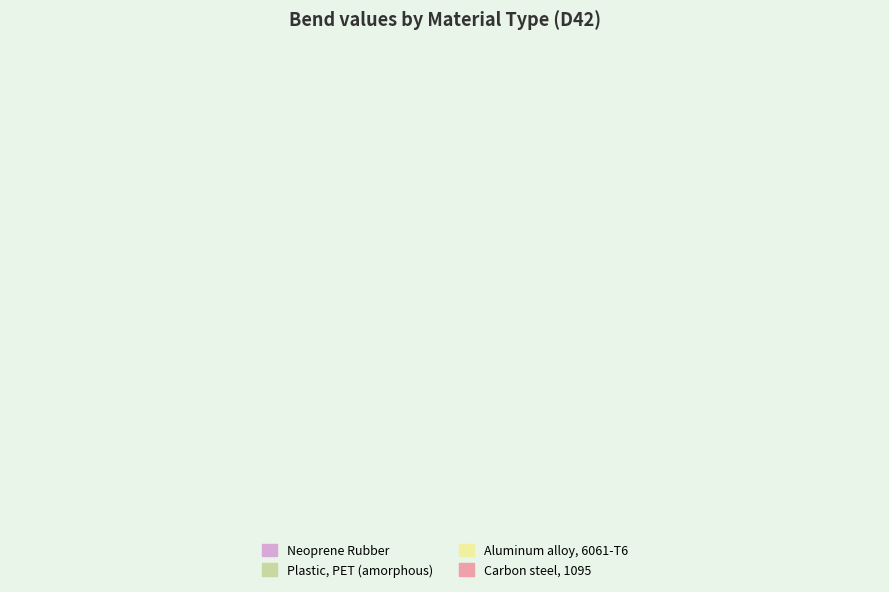

Is Carbon steel, 1095, hardened & tempered the majority of the pie?

Yes